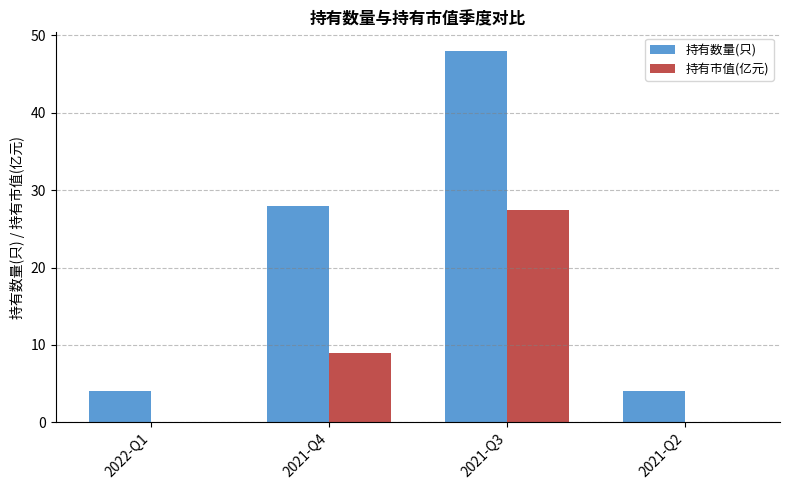

At which category does the chart reach its peak across all series?

2021-Q3